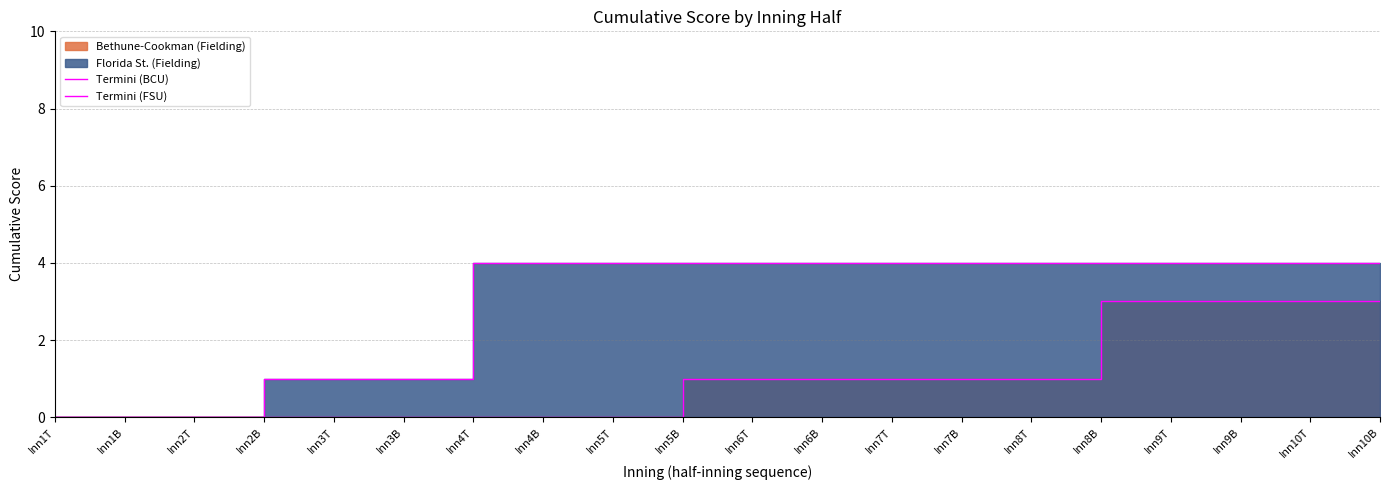

Rank the categories by Termini (BCU) value from lowest to highest.

Inn1T, Inn1B, Inn2T, Inn2B, Inn3T, Inn3B, Inn4T, Inn4B, Inn5T, Inn5B, Inn6T, Inn6B, Inn7T, Inn7B, Inn8T, Inn8B, Inn9T, Inn9B, Inn10T, Inn10B